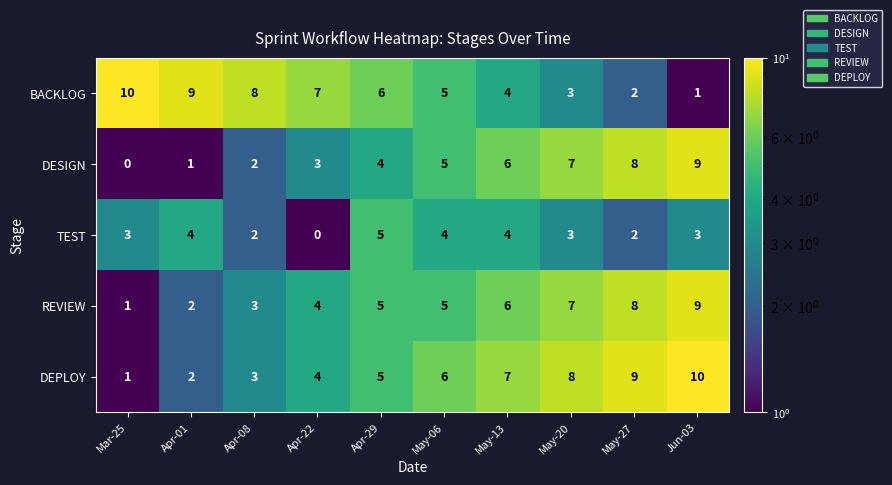

True or false: REVIEW has a value of 12 at Jun-03.

False